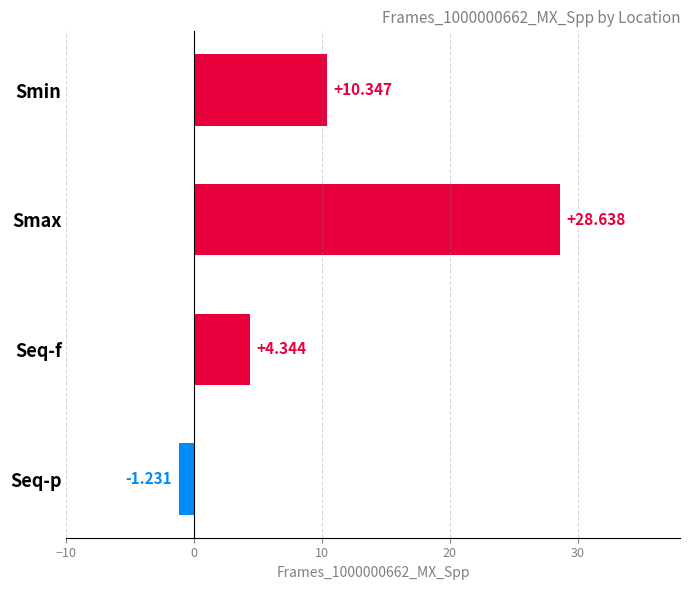

Rank the categories by value from highest to lowest.

Smax, Smin, Seq-f, Seq-p